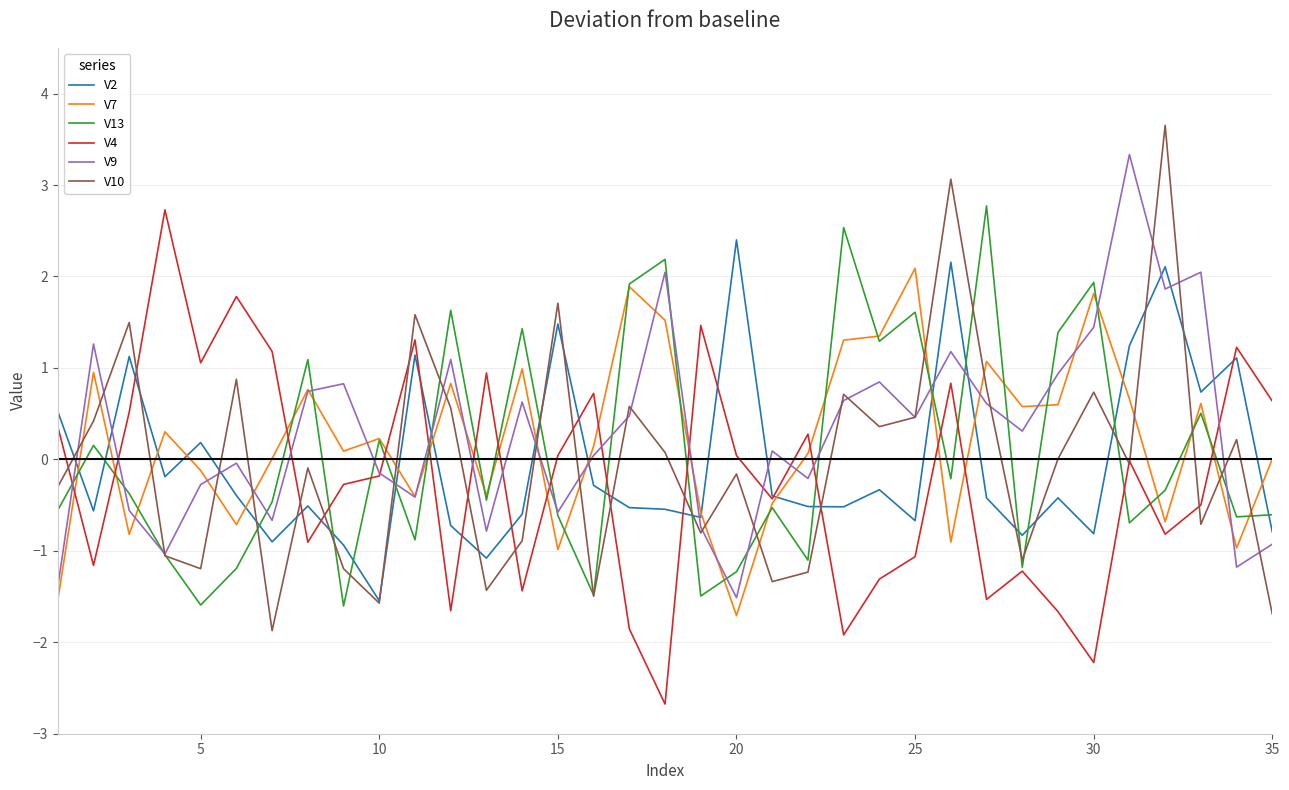

Does the chart display data point markers on the line(s)?

No